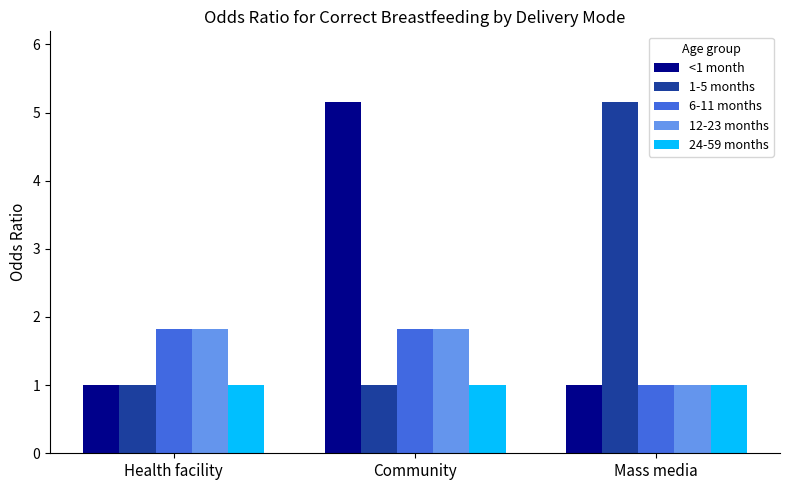

At which category is the sum across all series the highest?

Community